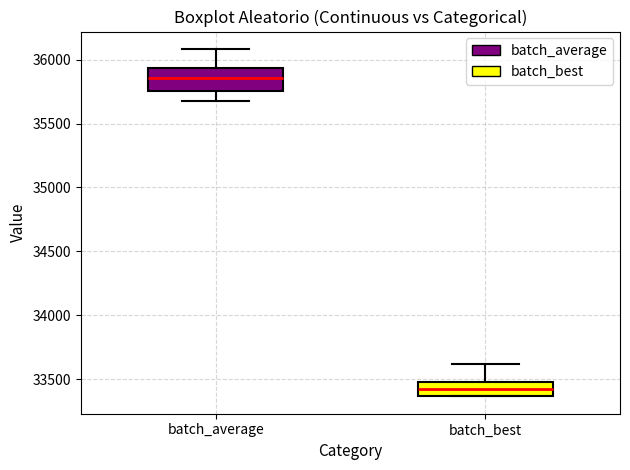

Reading left to right, transcribe this box plot: for each box, give where its median line is, the range the box spans, and where its two whiskers end, as read against the y-axis. The values are not printed on the chart, so give them approximately, as read against the axis.

batch_average: median 35850, box 35750 to 35950, whiskers 35700 to 36100
batch_best: median 33400, box 33350 to 33500, whiskers 33350 to 33600